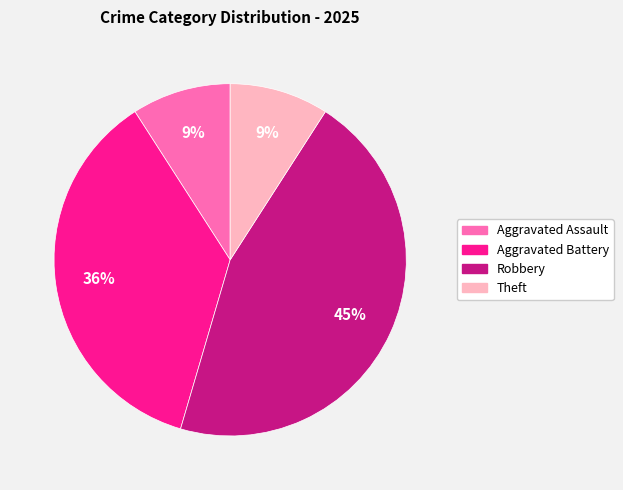

Which category has the biggest portion of the pie?

Robbery